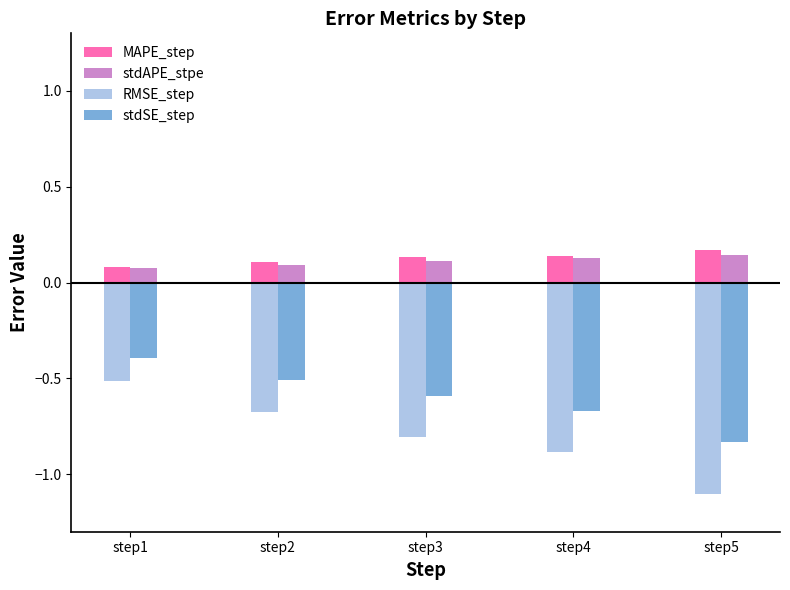

How many groups of bars are there?

5